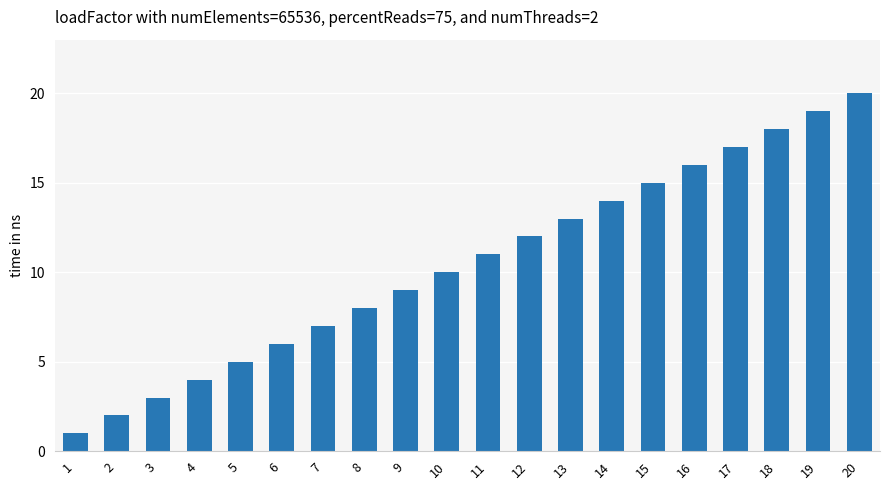

What is the value of the 13th bar from the left?

13